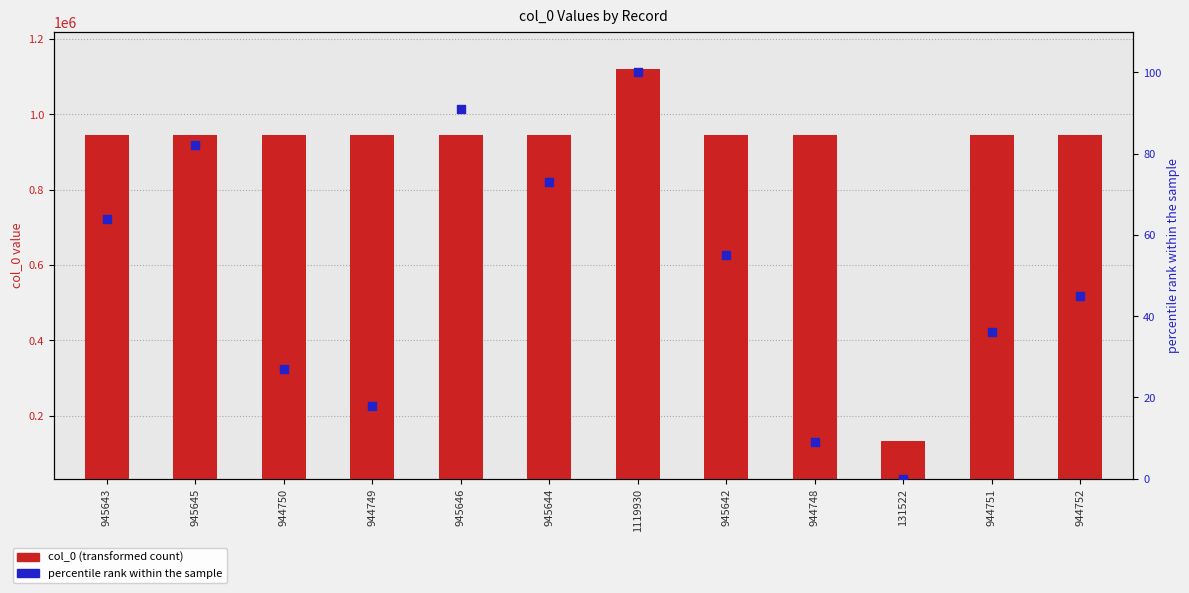

Which series contains the lowest Y value?

percentile rank